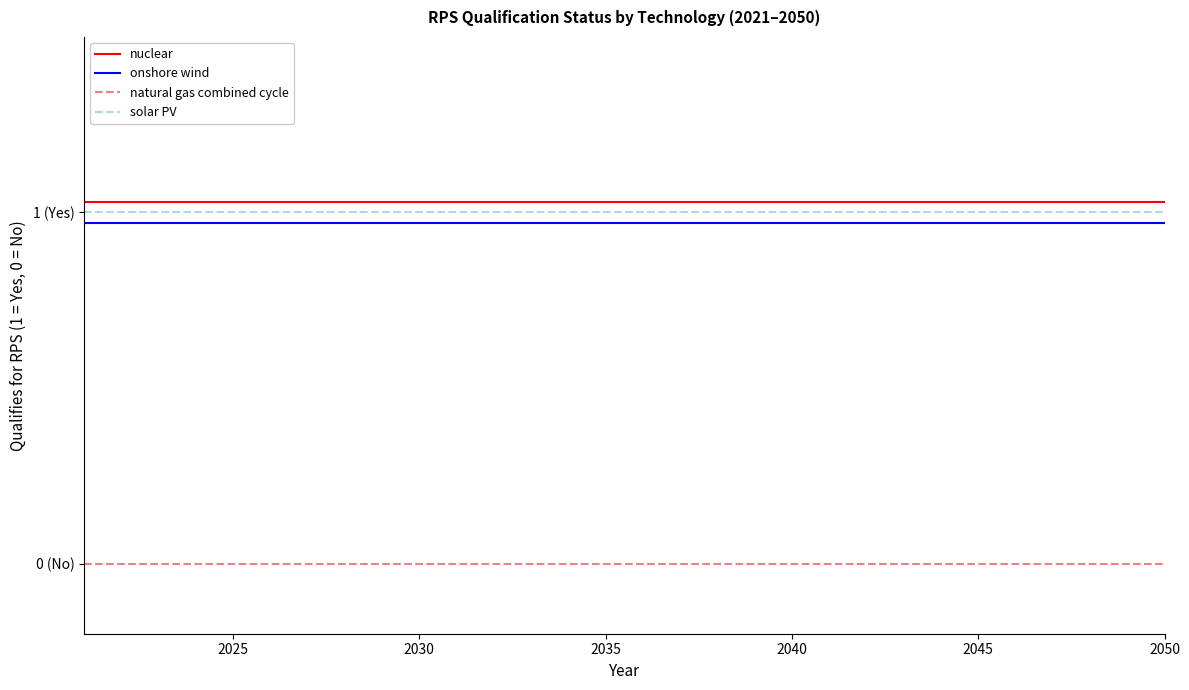

What is the value of the nuclear point at the 18th from the left?

1.0